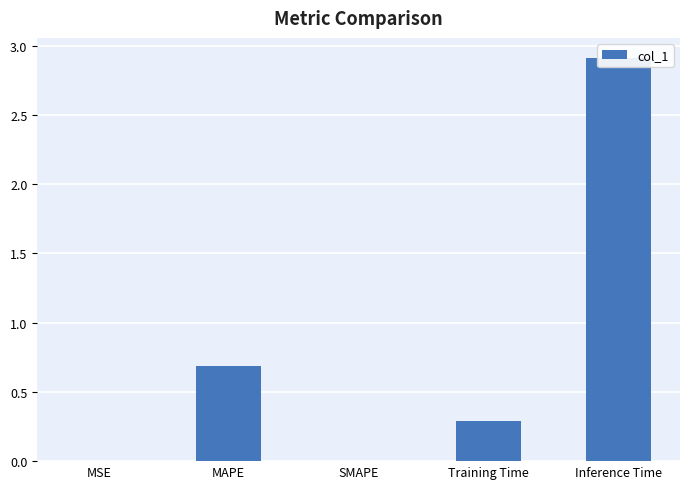

What is the label of the 4th bar from the right?

MAPE